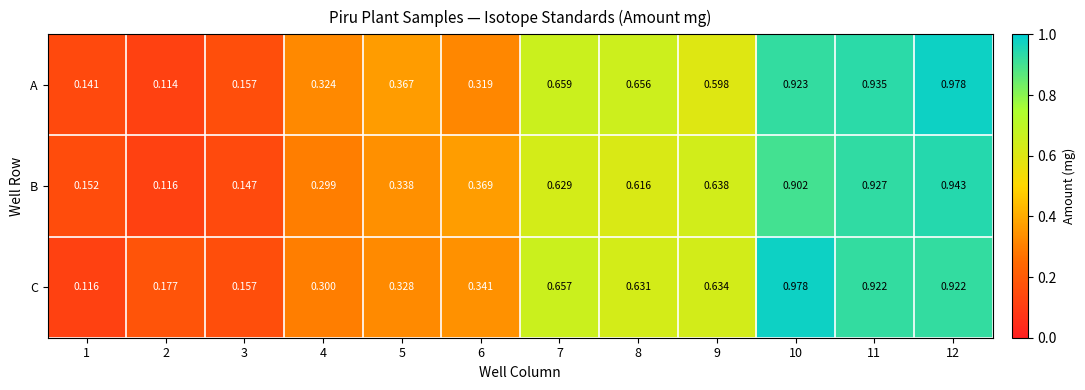

Which label corresponds to the smallest value in the chart?

2